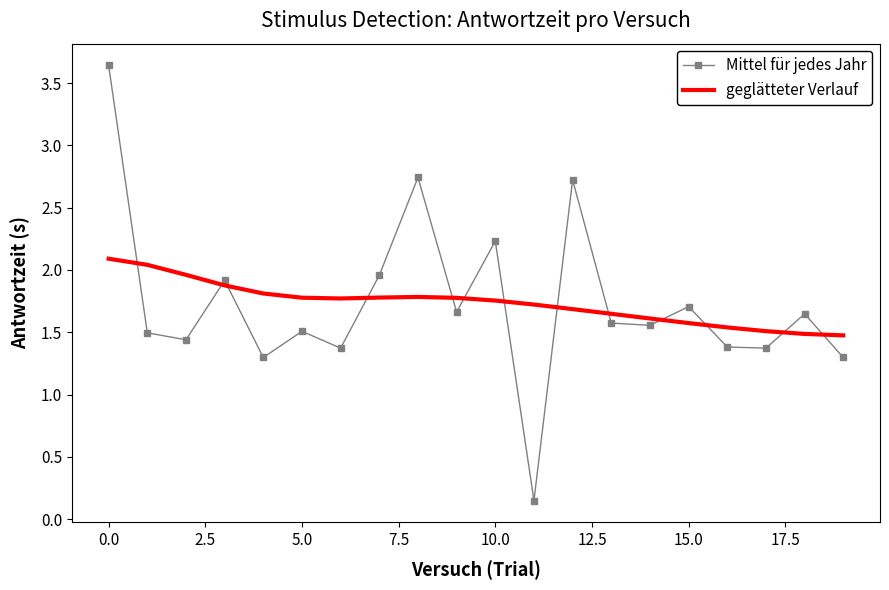

Which series has the largest range (max minus min)?

Mittel für jedes Jahr